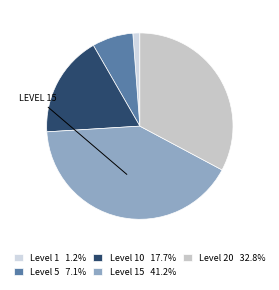

How many segments does this pie chart have?

5